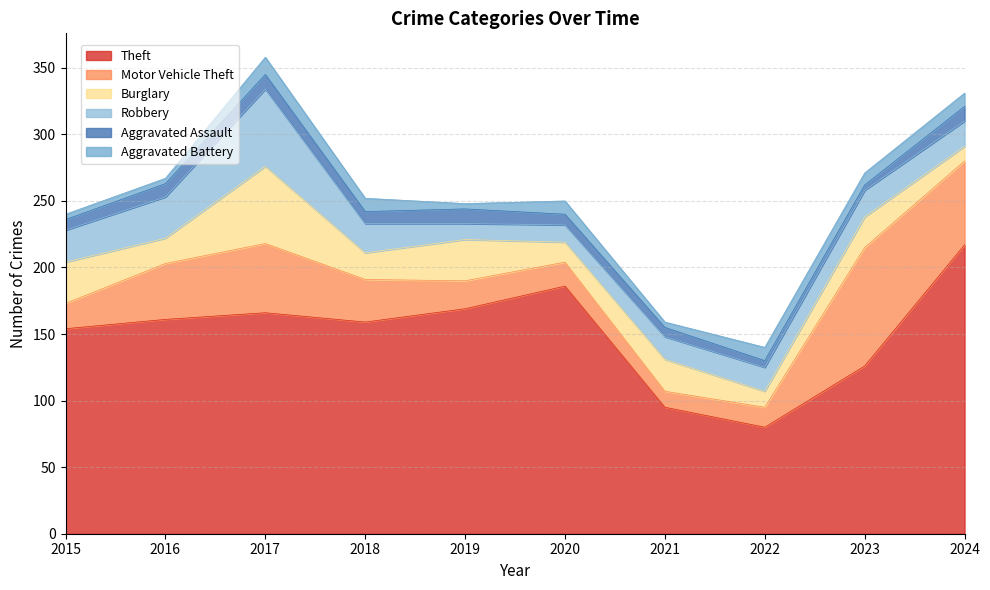

Where is Burglary nearest to the value 34?

2015